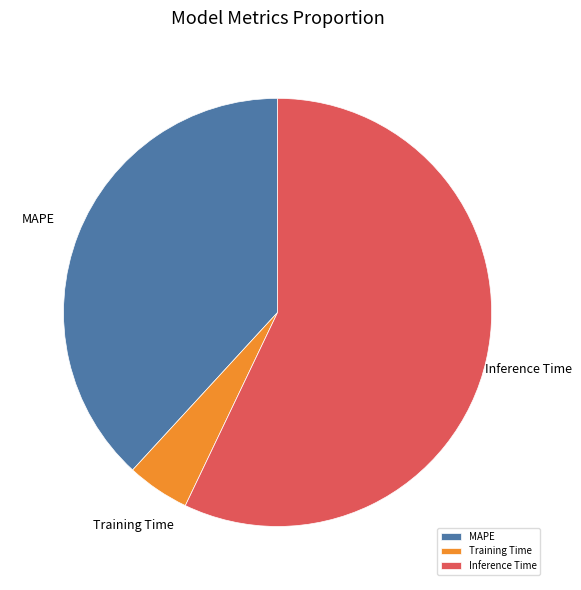

Combined, do Training Time and Inference Time account for over 50%?

Yes